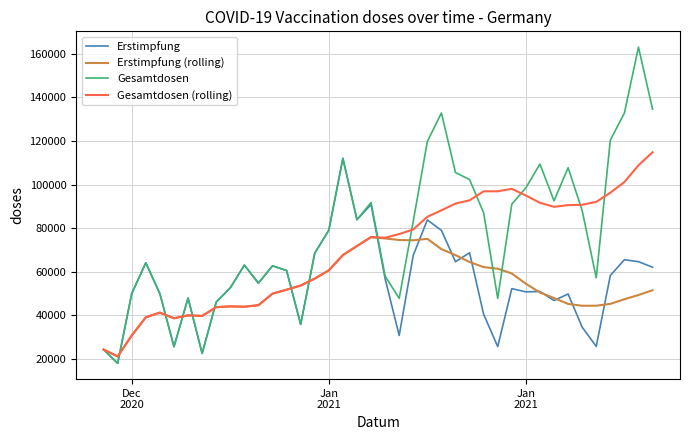

Which series has the largest range (max minus min)?

Gesamtdosen